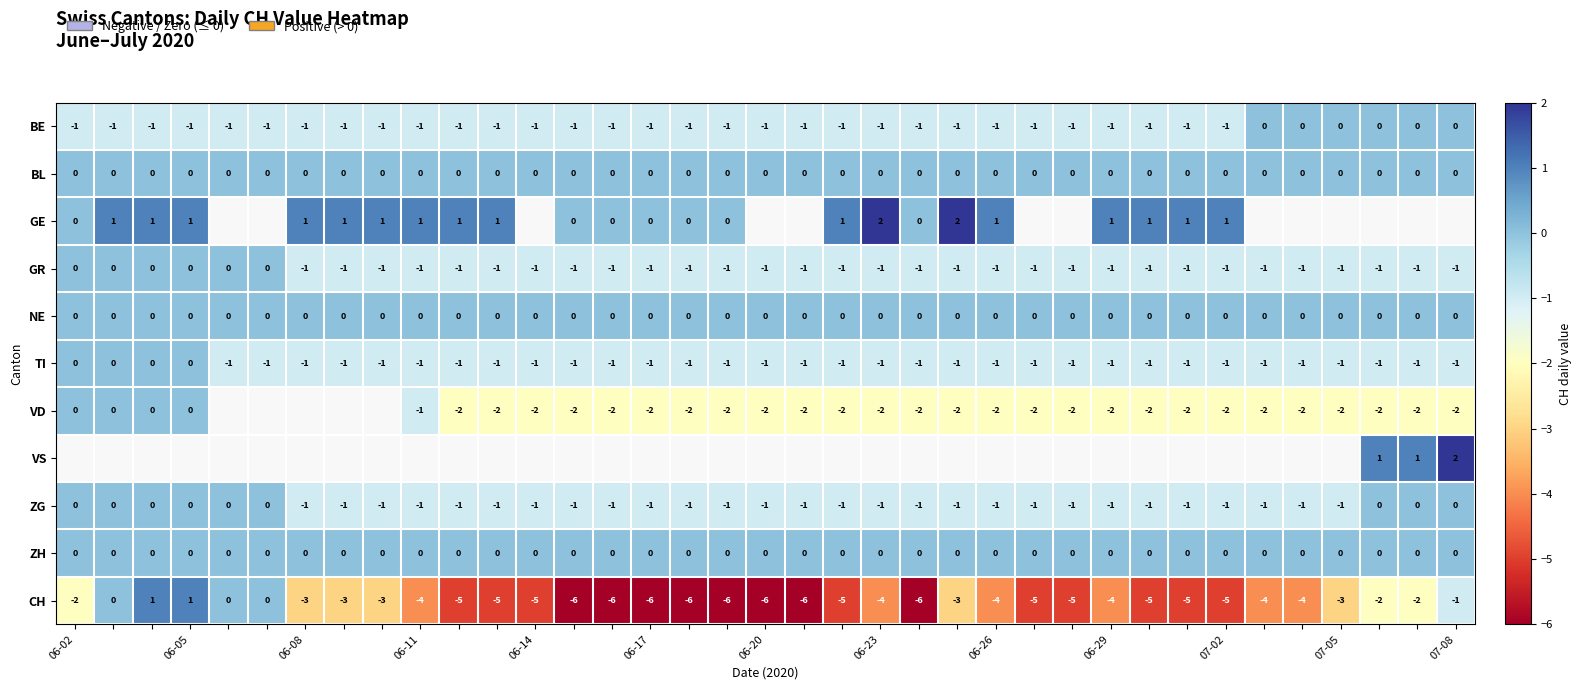

At how many categories does at least one series exceed 0?

20